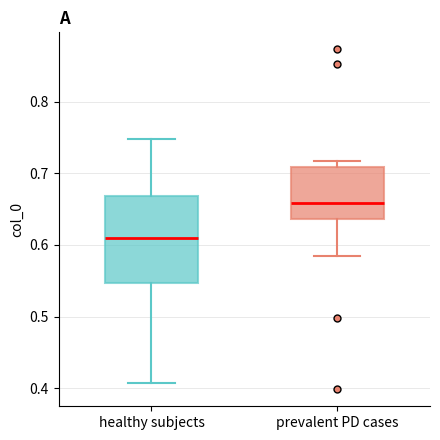

Reading left to right, transcribe this box plot: for each box, give where its median line is, the range the box spans, and where its two whiskers end, as read against the y-axis. The values are not printed on the chart, so give them approximately, as read against the axis.

healthy subjects: median 0.61, box 0.55 to 0.67, whiskers 0.41 to 0.75
prevalent PD cases: median 0.66, box 0.64 to 0.71, whiskers 0.58 to 0.72